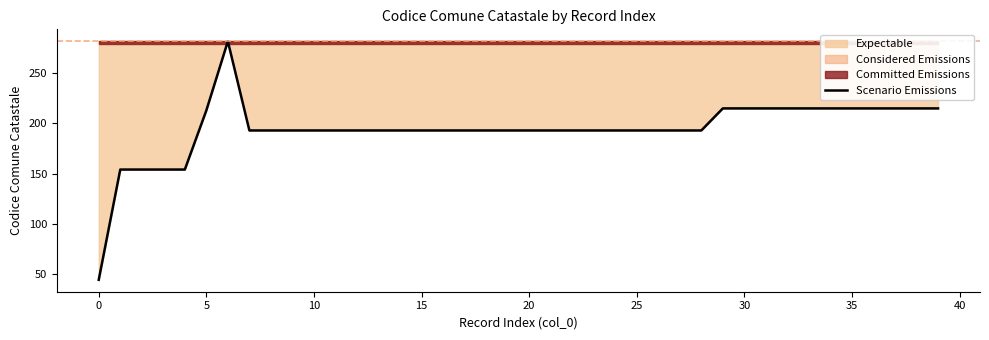

The Scenario Emissions series shows 316 at 20. True or false?

False